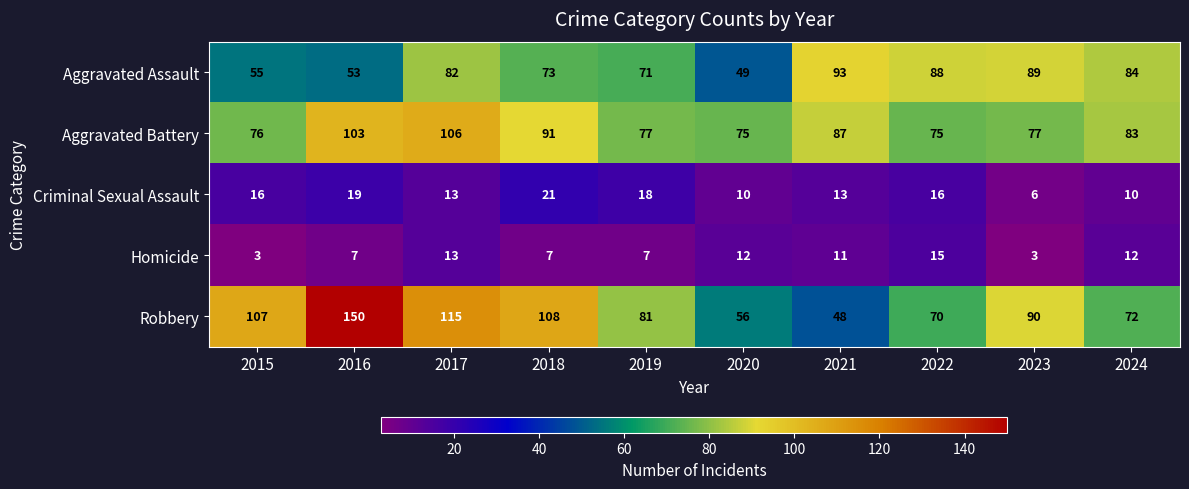

At which label is Robbery closest to 99?

2015